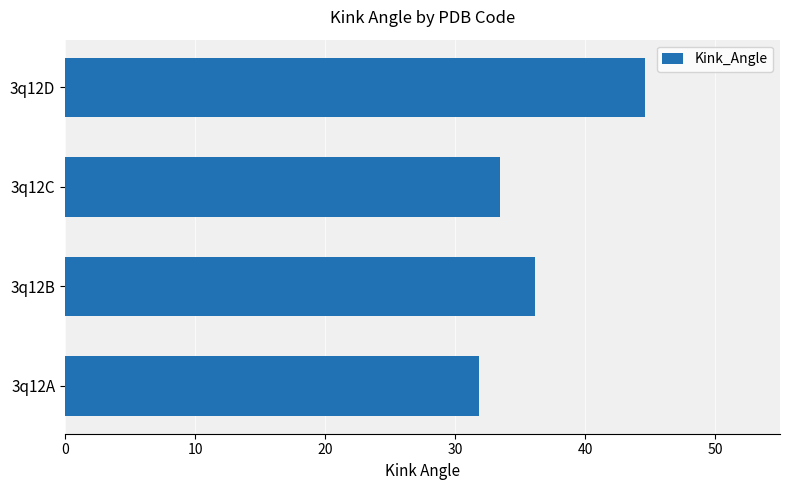

Rank the categories by value from highest to lowest.

3q12D, 3q12B, 3q12C, 3q12A